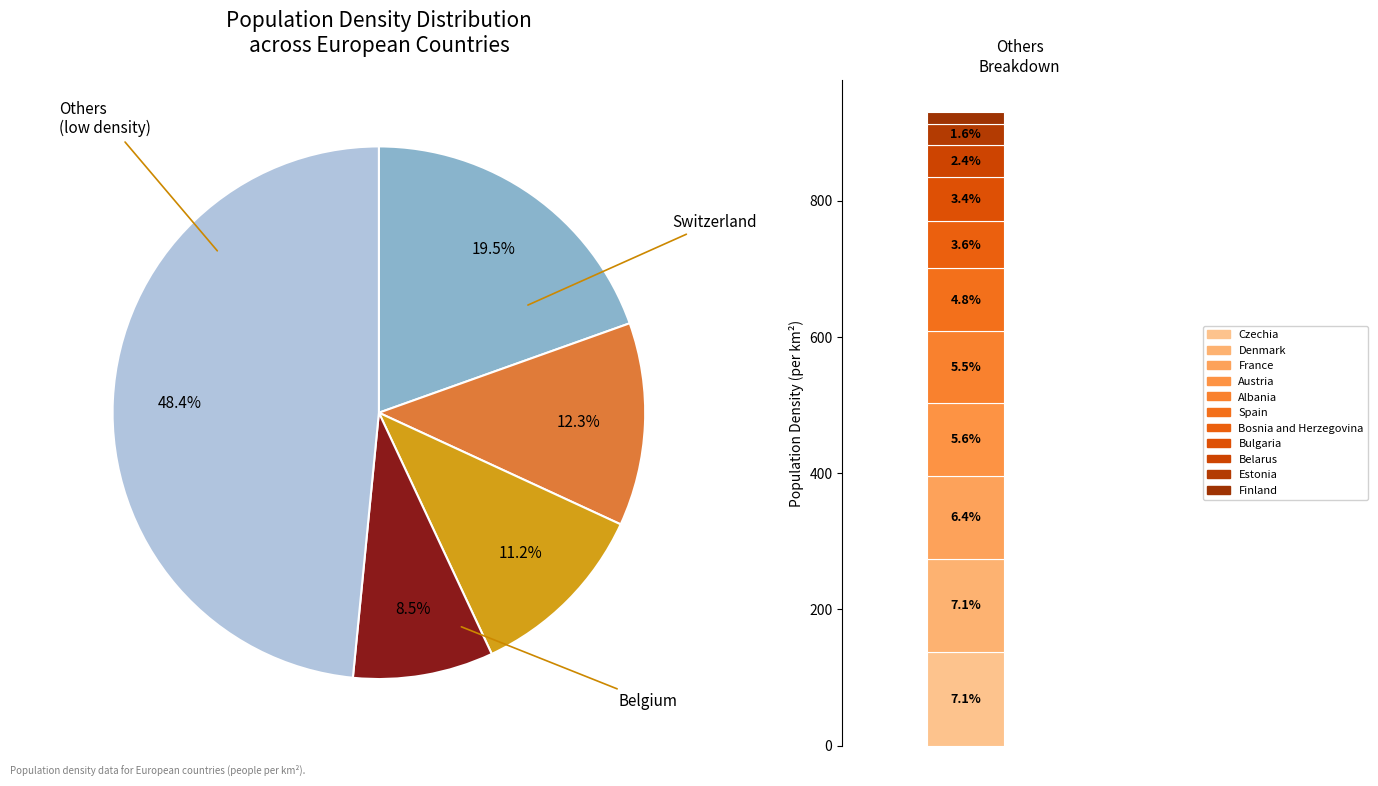

To the nearest percent, what percentage of the pie is Spain?

5%